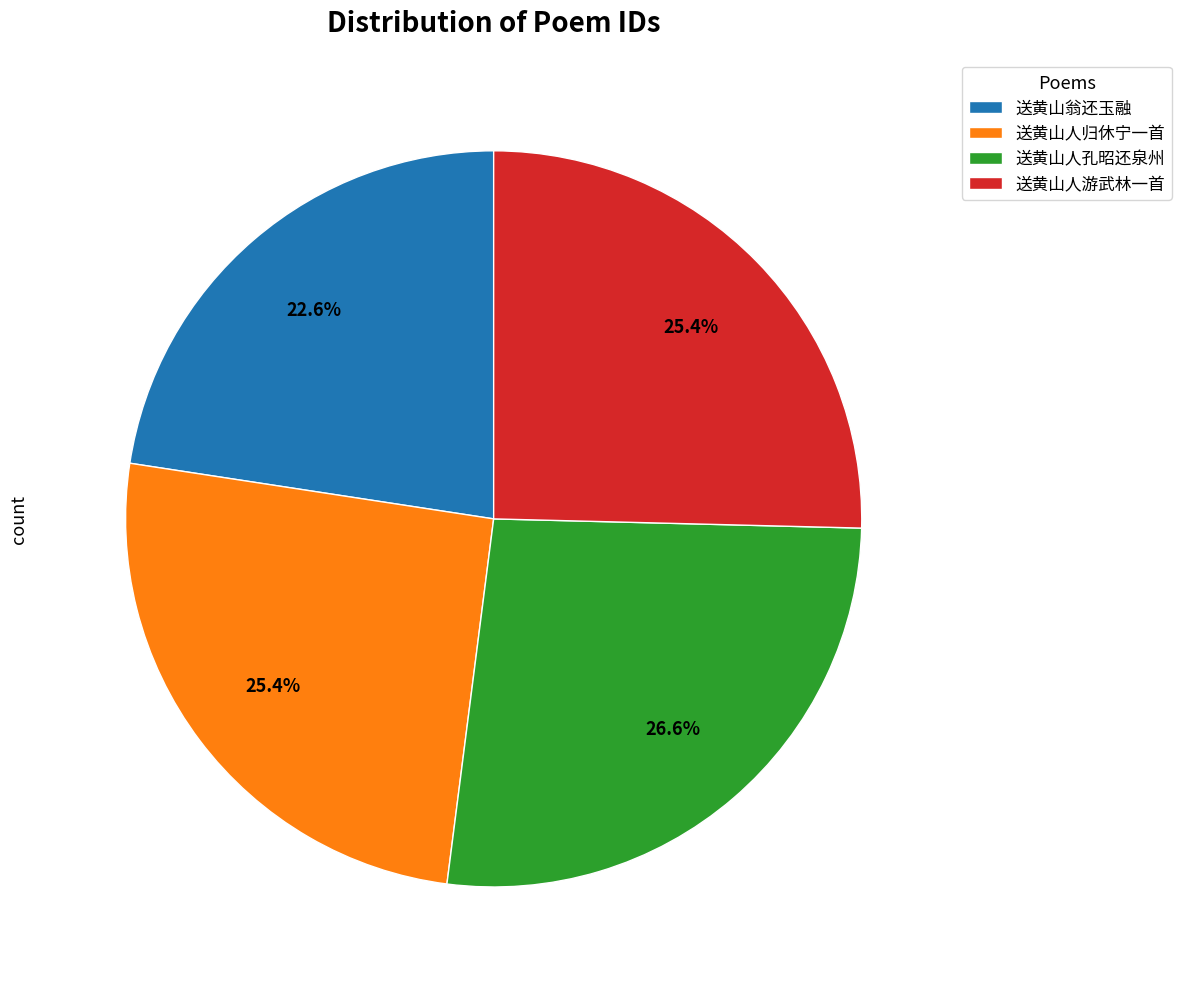

Is it true that 送黄山翁还玉融 is 23% of the pie?

True